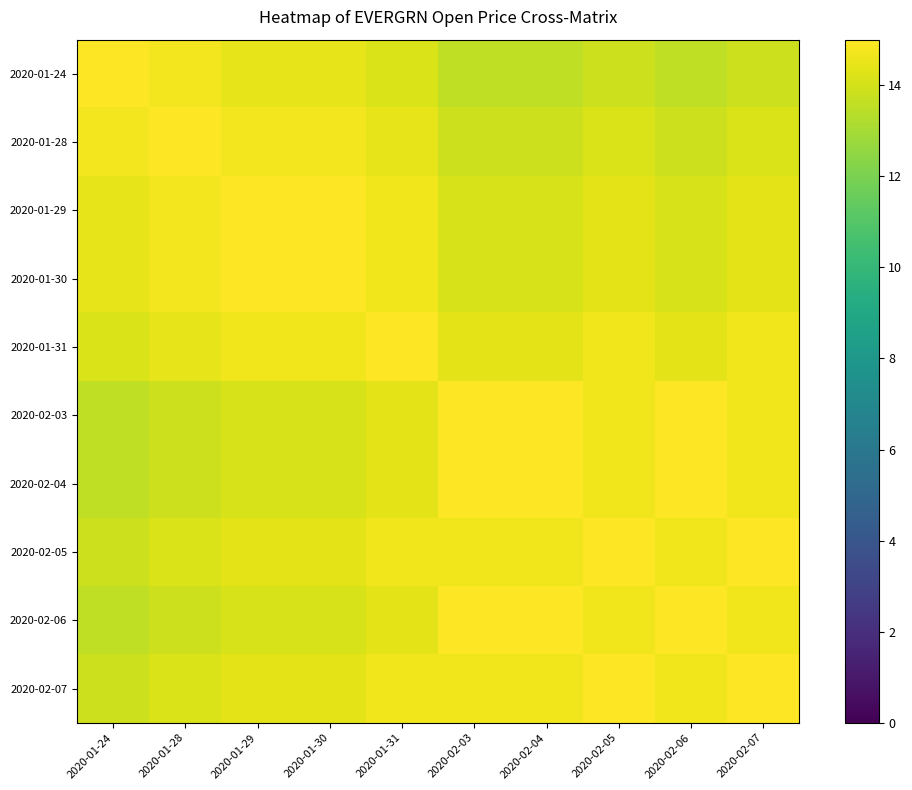

Reading left to right, extract all data points from this chart.

2020-01-24: 2020-01-24=15.0	2020-01-28=14.7	2020-01-29=14.4	2020-01-30=14.4	2020-01-31=14.2	2020-02-03=13.6	2020-02-04=13.6	2020-02-05=13.9	2020-02-06=13.6	2020-02-07=13.9
2020-01-28: 2020-01-24=14.7	2020-01-28=15.0	2020-01-29=14.7	2020-01-30=14.7	2020-01-31=14.4	2020-02-03=13.8	2020-02-04=13.8	2020-02-05=14.1	2020-02-06=13.8	2020-02-07=14.1
2020-01-29: 2020-01-24=14.4	2020-01-28=14.7	2020-01-29=15.0	2020-01-30=15.0	2020-01-31=14.7	2020-02-03=14.1	2020-02-04=14.1	2020-02-05=14.4	2020-02-06=14.1	2020-02-07=14.4
2020-01-30: 2020-01-24=14.4	2020-01-28=14.7	2020-01-29=15.0	2020-01-30=15.0	2020-01-31=14.7	2020-02-03=14.1	2020-02-04=14.1	2020-02-05=14.4	2020-02-06=14.1	2020-02-07=14.4
2020-01-31: 2020-01-24=14.2	2020-01-28=14.4	2020-01-29=14.7	2020-01-30=14.7	2020-01-31=15.0	2020-02-03=14.4	2020-02-04=14.4	2020-02-05=14.7	2020-02-06=14.4	2020-02-07=14.7
2020-02-03: 2020-01-24=13.6	2020-01-28=13.8	2020-01-29=14.1	2020-01-30=14.1	2020-01-31=14.4	2020-02-03=15.0	2020-02-04=15.0	2020-02-05=14.7	2020-02-06=15.0	2020-02-07=14.7
2020-02-04: 2020-01-24=13.6	2020-01-28=13.8	2020-01-29=14.1	2020-01-30=14.1	2020-01-31=14.4	2020-02-03=15.0	2020-02-04=15.0	2020-02-05=14.7	2020-02-06=15.0	2020-02-07=14.7
2020-02-05: 2020-01-24=13.9	2020-01-28=14.1	2020-01-29=14.4	2020-01-30=14.4	2020-01-31=14.7	2020-02-03=14.7	2020-02-04=14.7	2020-02-05=15.0	2020-02-06=14.7	2020-02-07=15.0
2020-02-06: 2020-01-24=13.6	2020-01-28=13.8	2020-01-29=14.1	2020-01-30=14.1	2020-01-31=14.4	2020-02-03=15.0	2020-02-04=15.0	2020-02-05=14.7	2020-02-06=15.0	2020-02-07=14.7
2020-02-07: 2020-01-24=13.9	2020-01-28=14.1	2020-01-29=14.4	2020-01-30=14.4	2020-01-31=14.7	2020-02-03=14.7	2020-02-04=14.7	2020-02-05=15.0	2020-02-06=14.7	2020-02-07=15.0